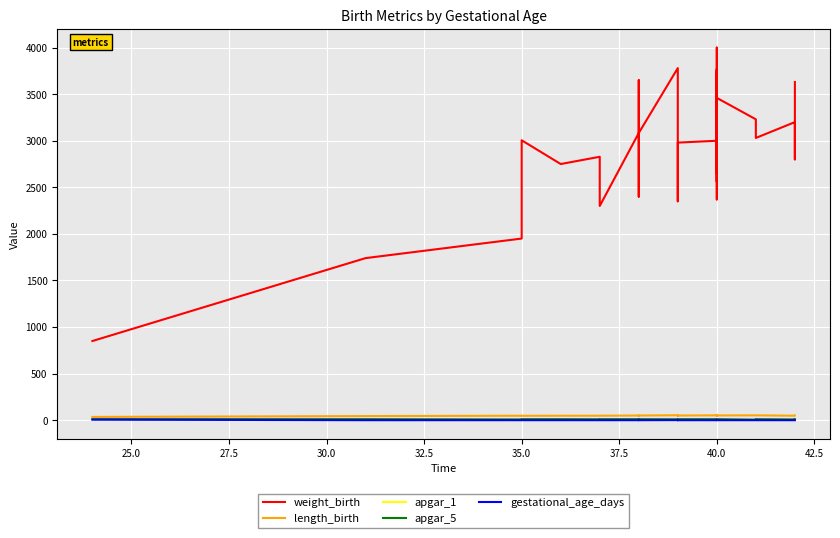

What is the value of the apgar_5 point at the 1st from the left?

11